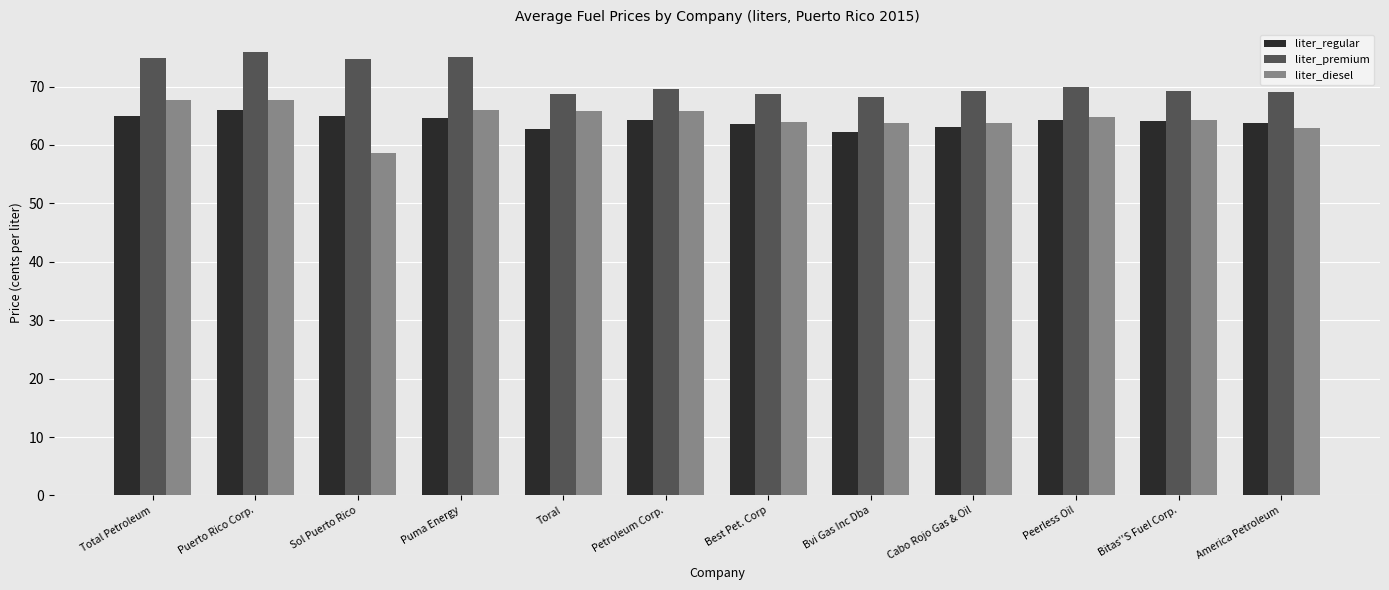

What is the label of the 5th bar from the right?

Bvi Gas Inc Dba